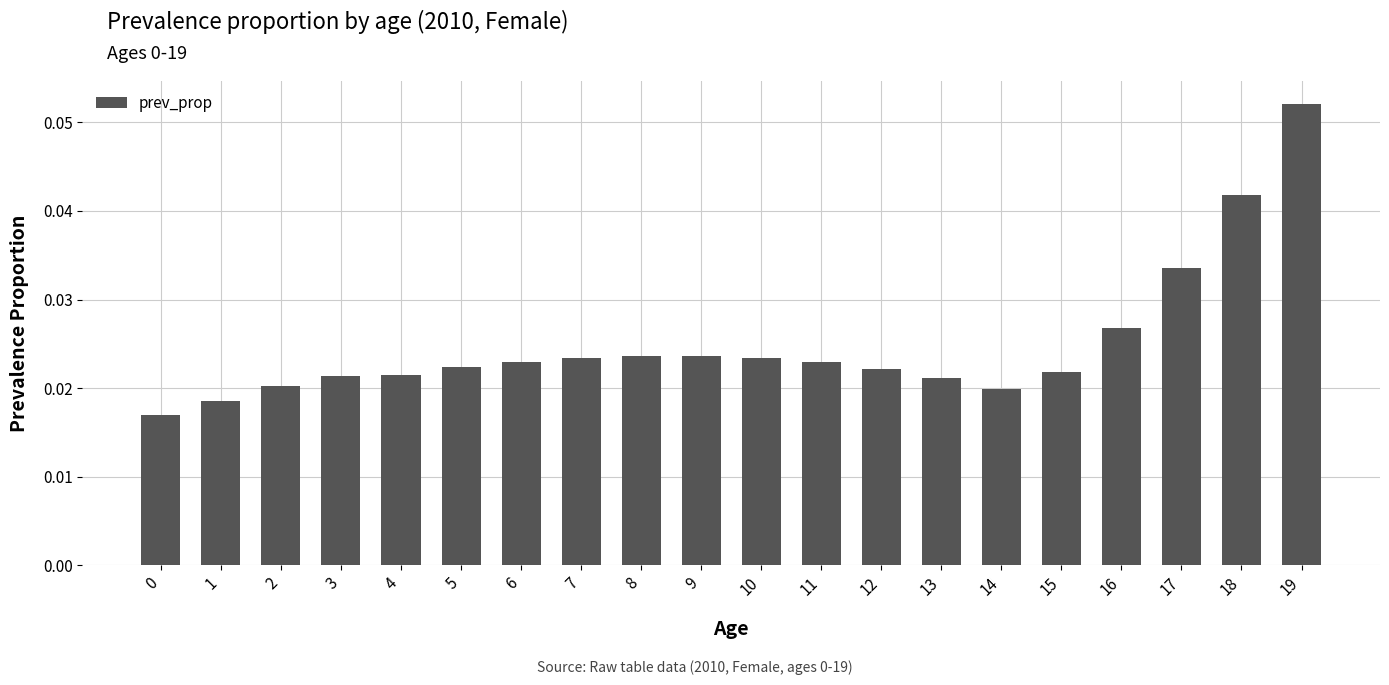

Which label corresponds to the largest value in the chart?

19